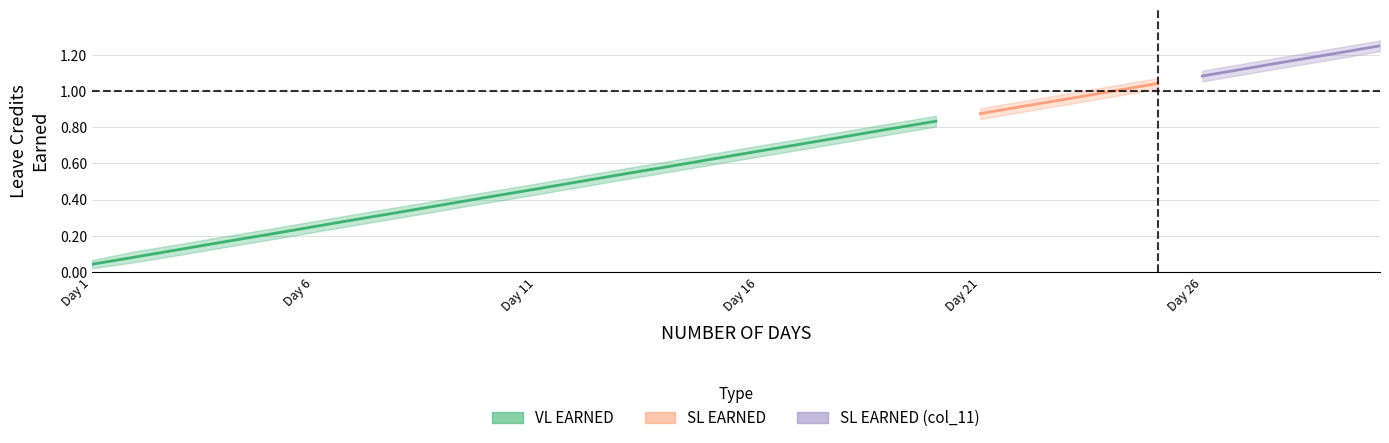

True or false: VL EARNED and SL EARNED (col_11) intersect in this chart.

False